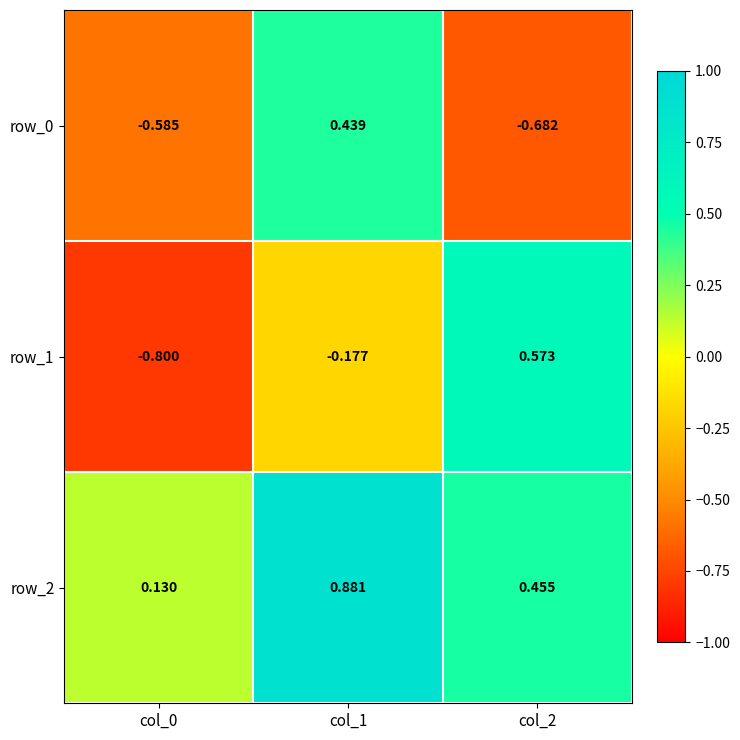

What is the average value of the row_1 series?

-0.1